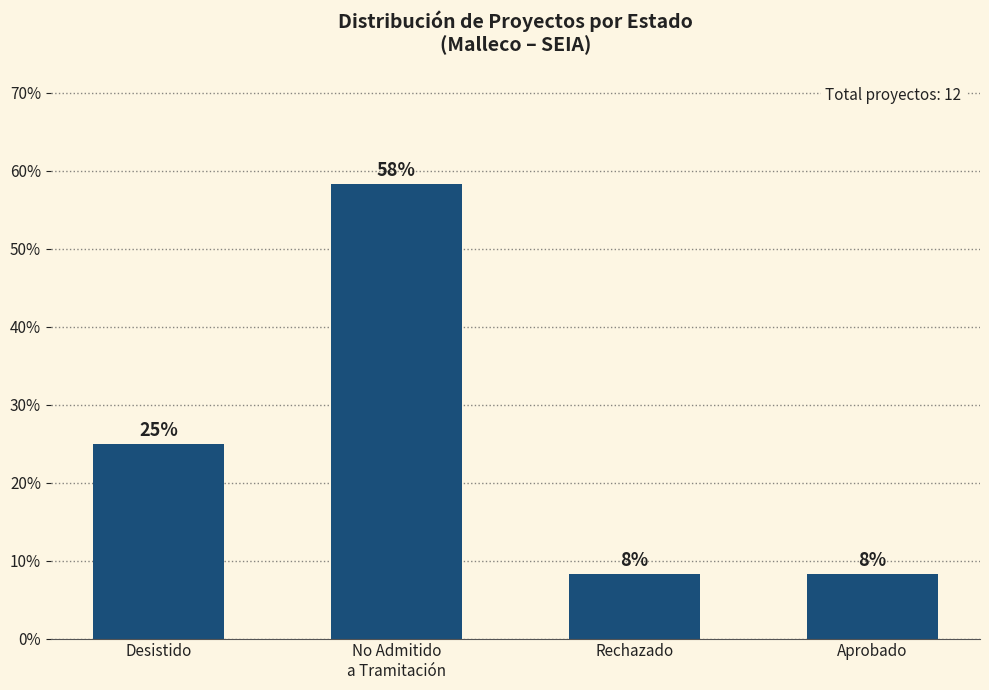

Rank the categories by value from lowest to highest.

Rechazado, Aprobado, Desistido, No Admitido
a Tramitación